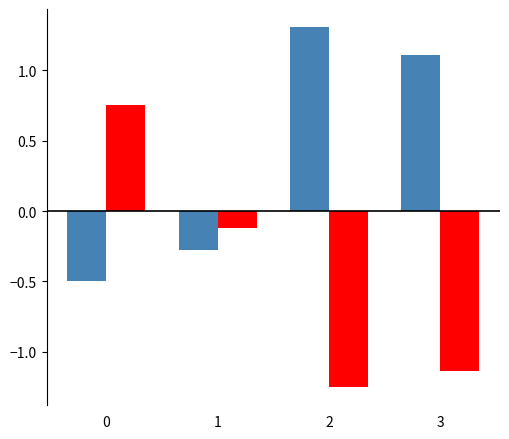

What is the maximum value shown in the chart?

1.3